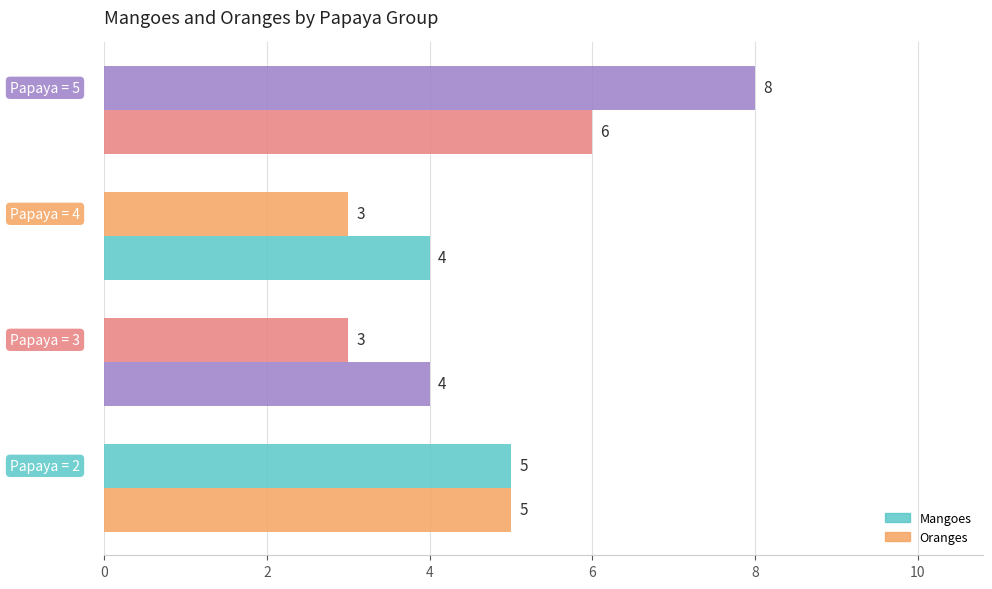

How many data points in Oranges are less than 5?

2